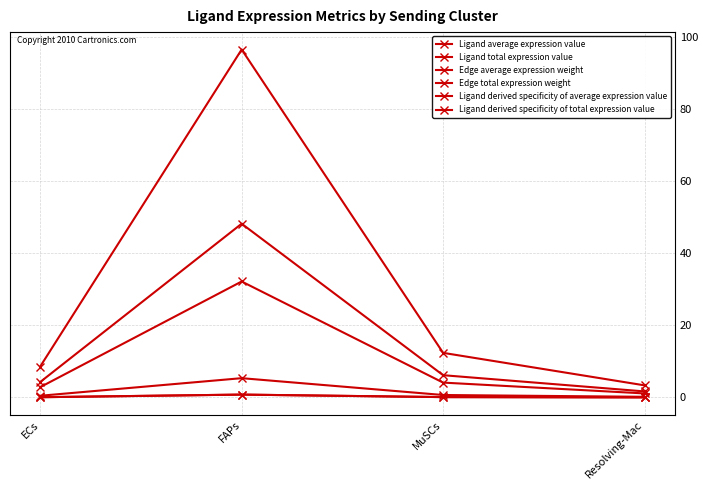

What is the highest value of the Ligand derived specificity of average expression value series?

0.8